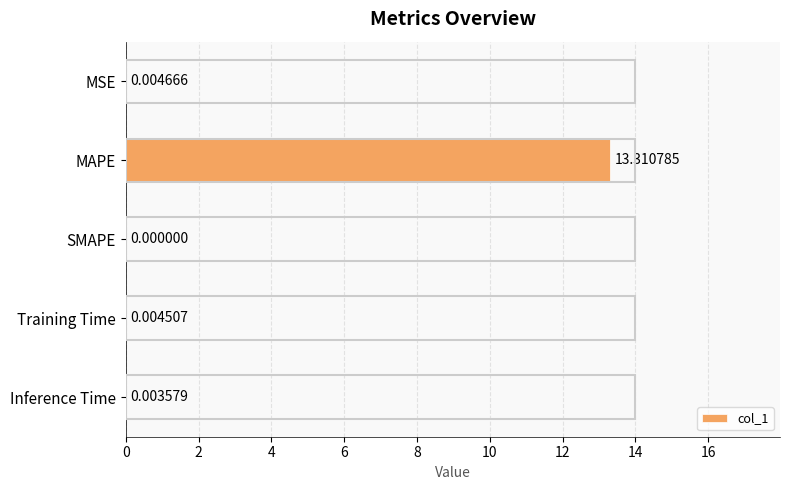

Which category has the highest value across all series?

MAPE